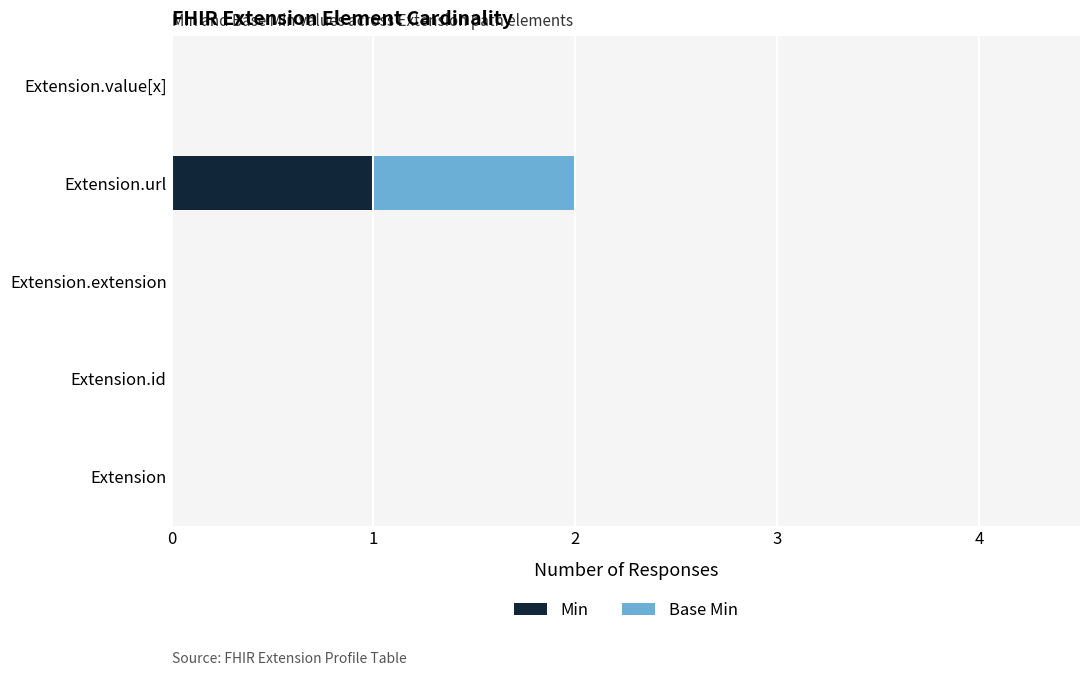

Is it true that Min equals 0 at Extension.value[x]?

True